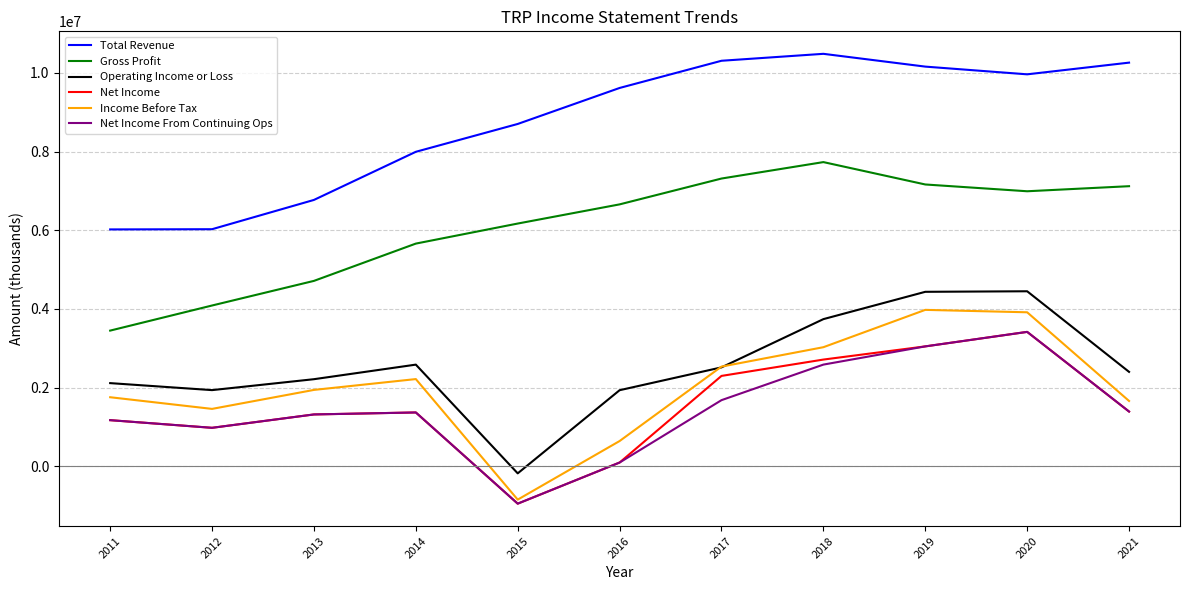

How many values in the Net Income From Continuing Ops series are below 1368300?

5